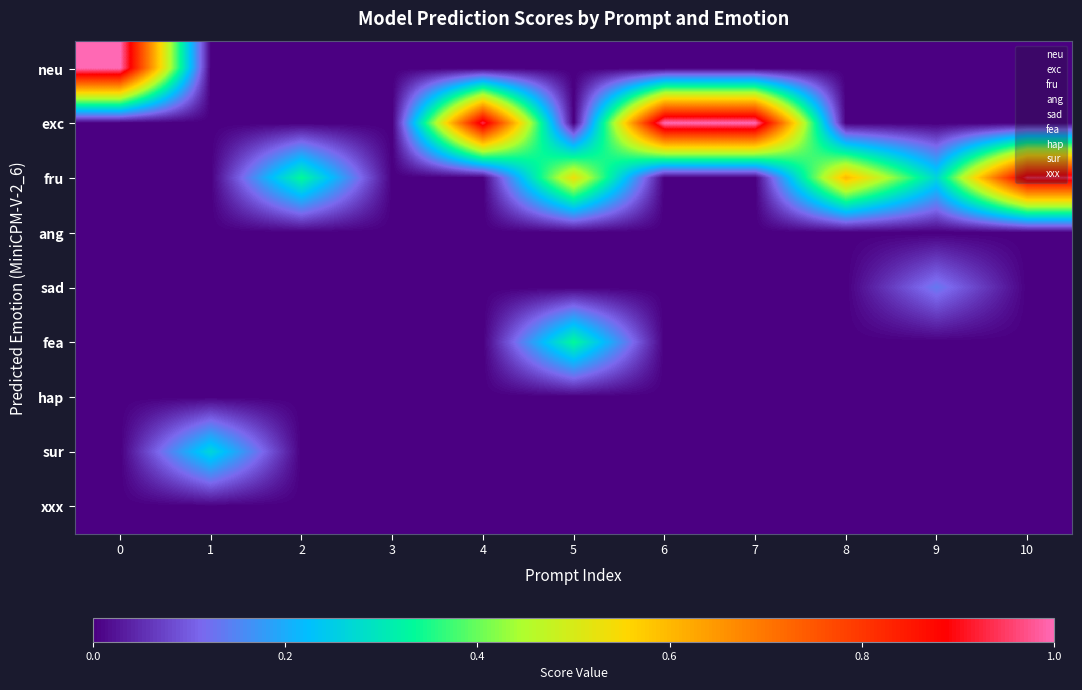

How many distinct data groups are displayed?

9